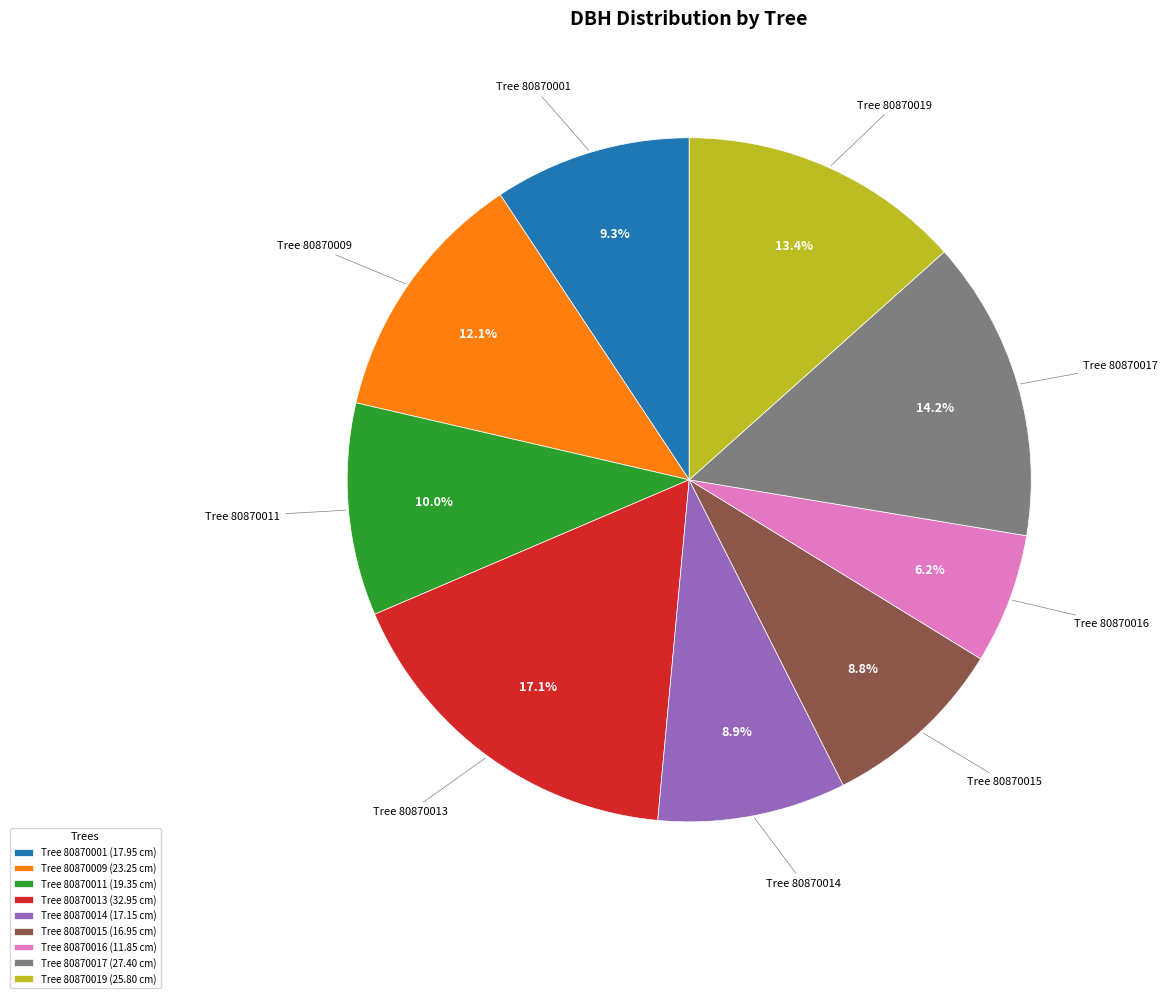

What portion of the pie excludes Tree 80870009 (23.25 cm)?

87.9%